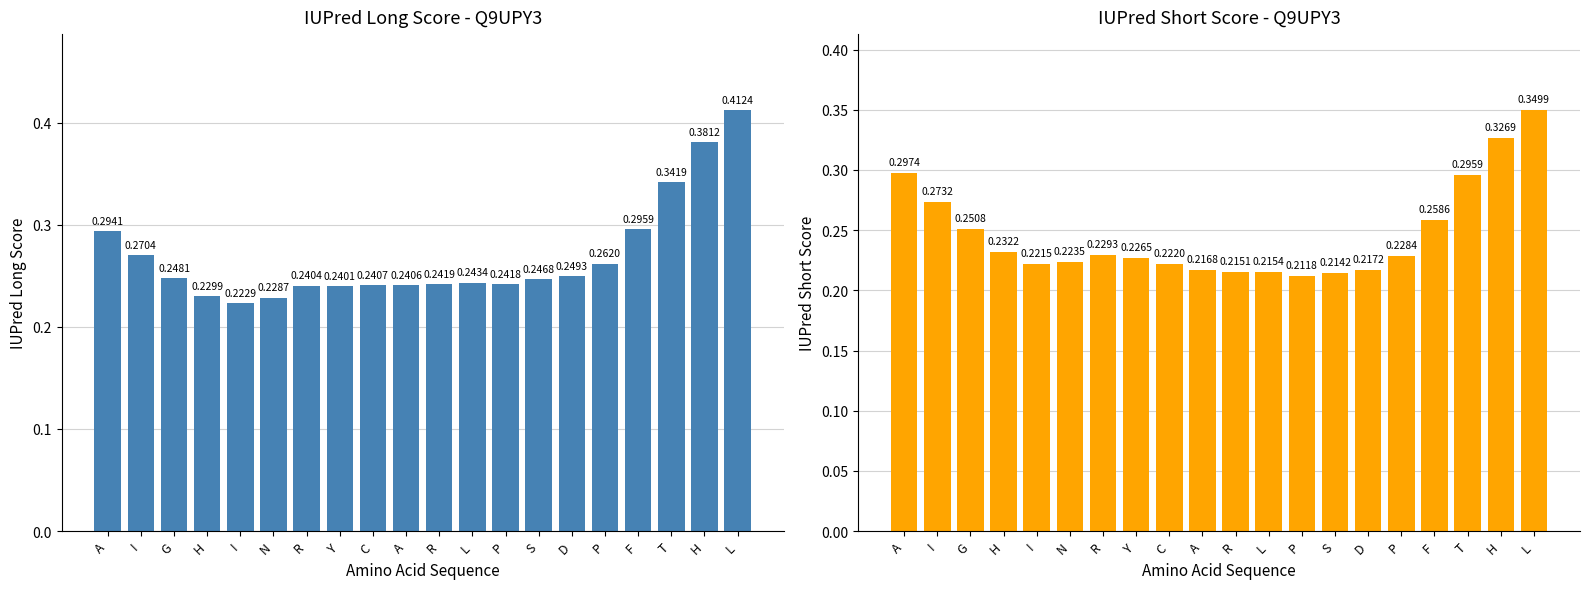

Rank the series by their average value, from lowest to highest.

iupred short score, iupred long score